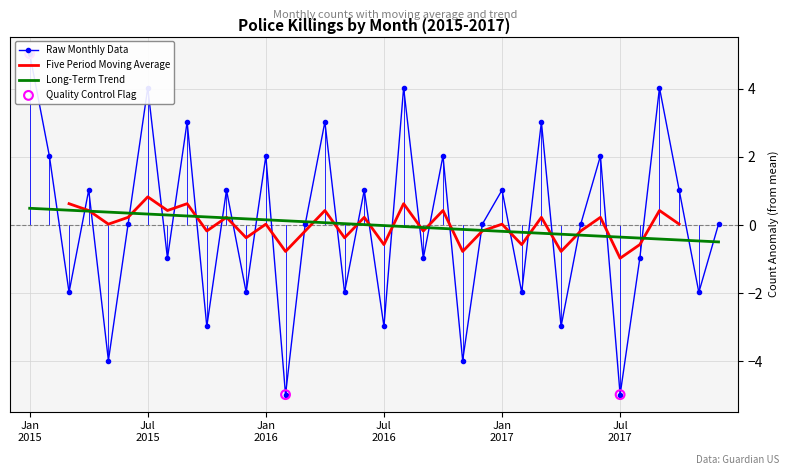

Between 11 and 14, which is larger?

11